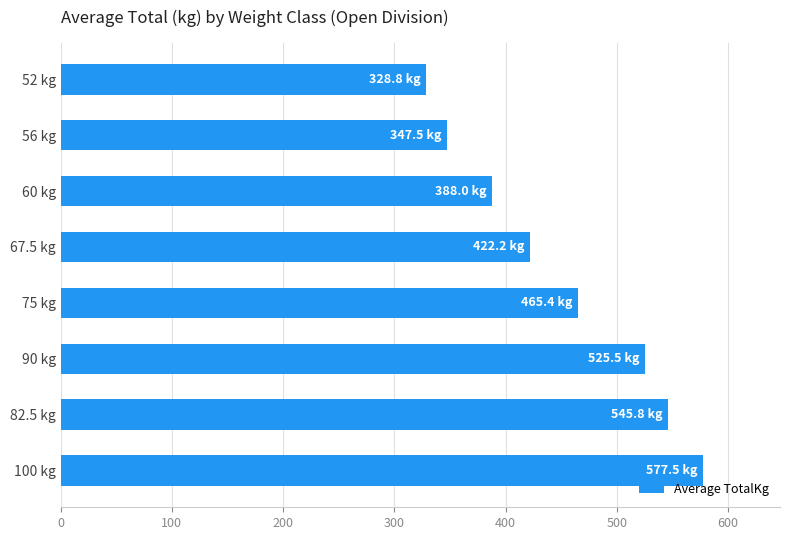

What is the greatest value displayed?

577.5